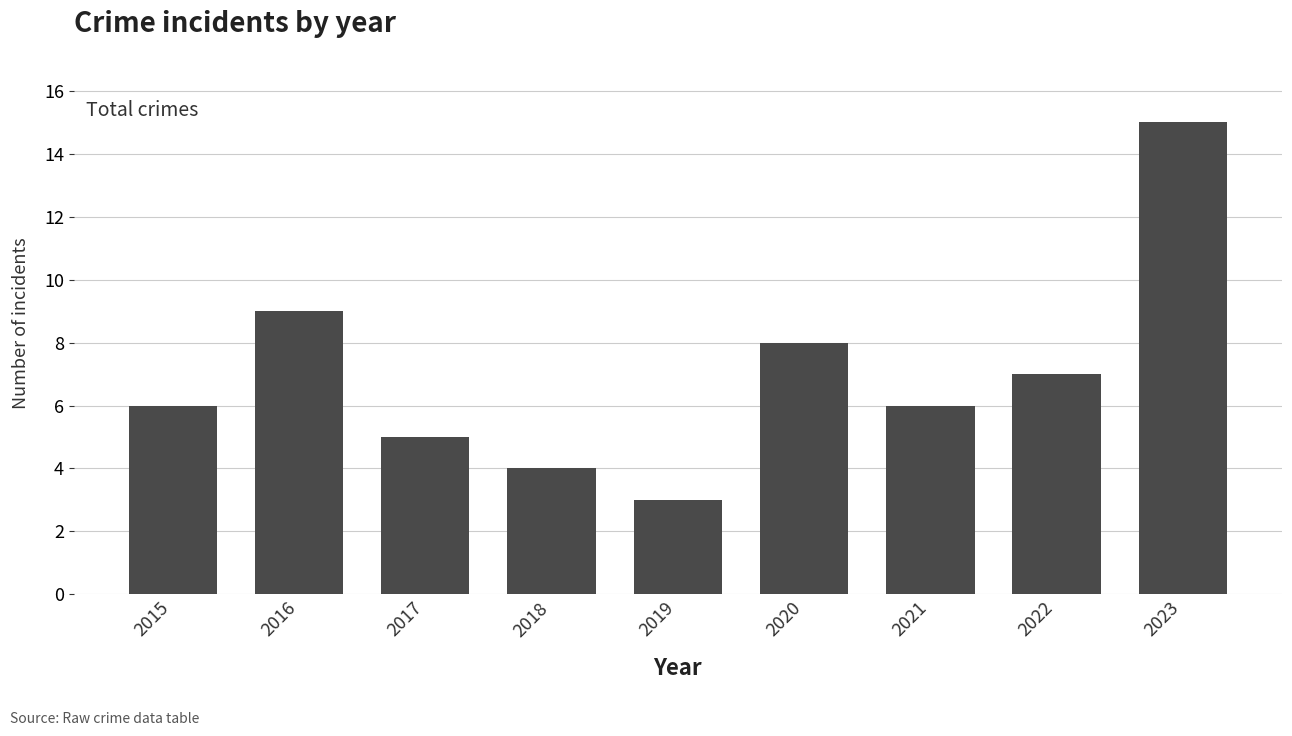

Reading left to right, extract all data points from this chart.

6	9	5	4	3	8	6	7	15